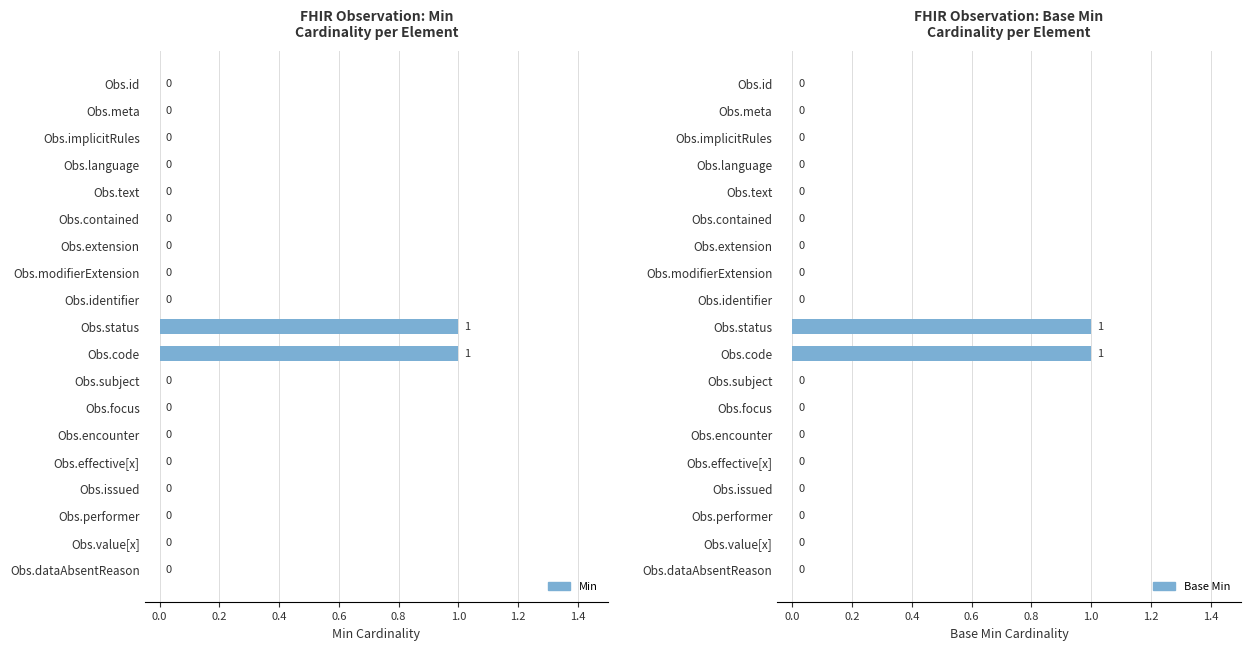

Rank the series at Obs.effective[x] from highest to lowest value.

Min, Base Min